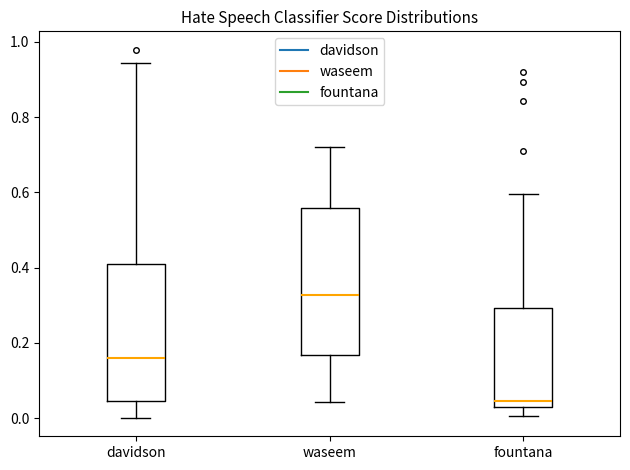

Reading left to right, transcribe this box plot: for each box, give where its median line is, the range the box spans, and where its two whiskers end, as read against the y-axis. The values are not printed on the chart, so give them approximately, as read against the axis.

davidson: median 0.16, box 0.04 to 0.40, whiskers 0.00 to 0.94
waseem: median 0.32, box 0.16 to 0.56, whiskers 0.04 to 0.72
fountana: median 0.04, box 0.02 to 0.30, whiskers 0.00 to 0.60